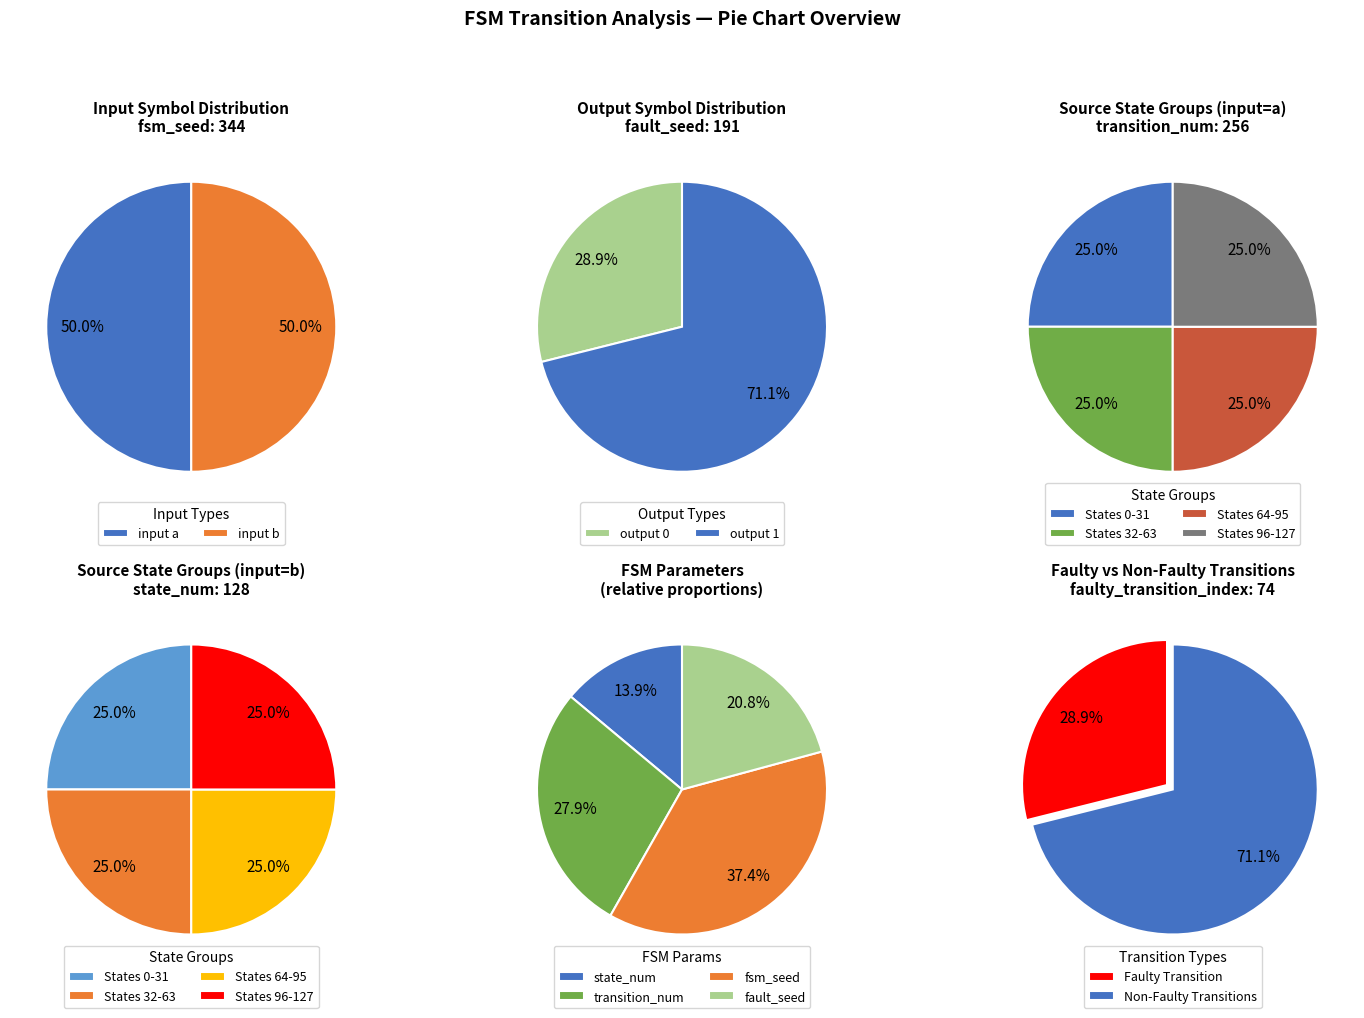

Is the sum of 17 and 18 greater than half?

No